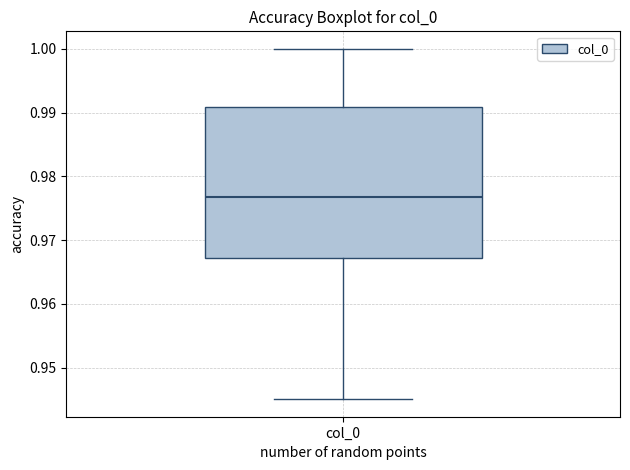

Transcribe this box plot: give where the median line is, the range the box spans, and where the two whiskers end, as read against the y-axis. The values are not printed on the chart, so give them approximately, as read against the axis.

median 0.977, box 0.967 to 0.991, whiskers 0.945 to 1.000